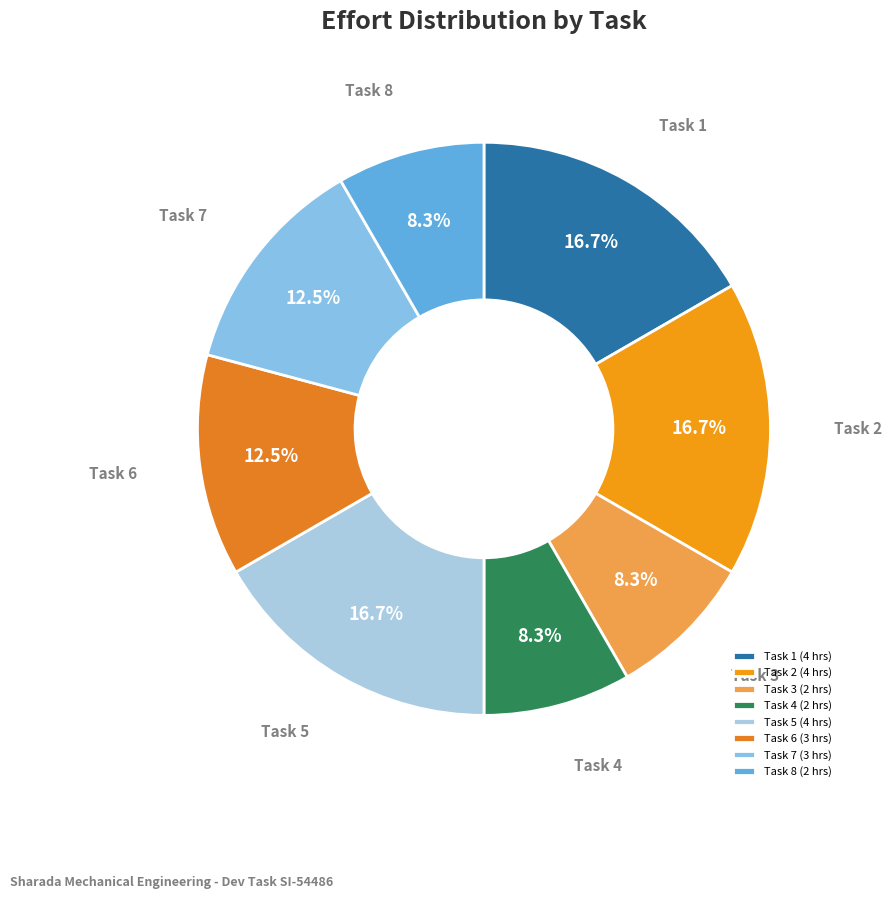

Between Task 7 and Task 2, which is larger?

Task 2